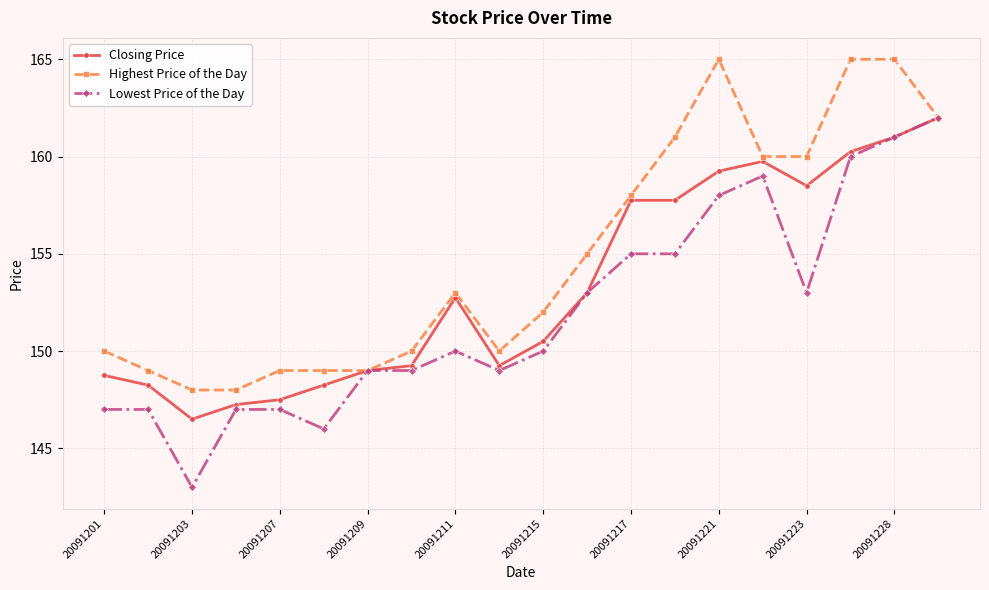

What is the maximum value shown in the chart?

165.0